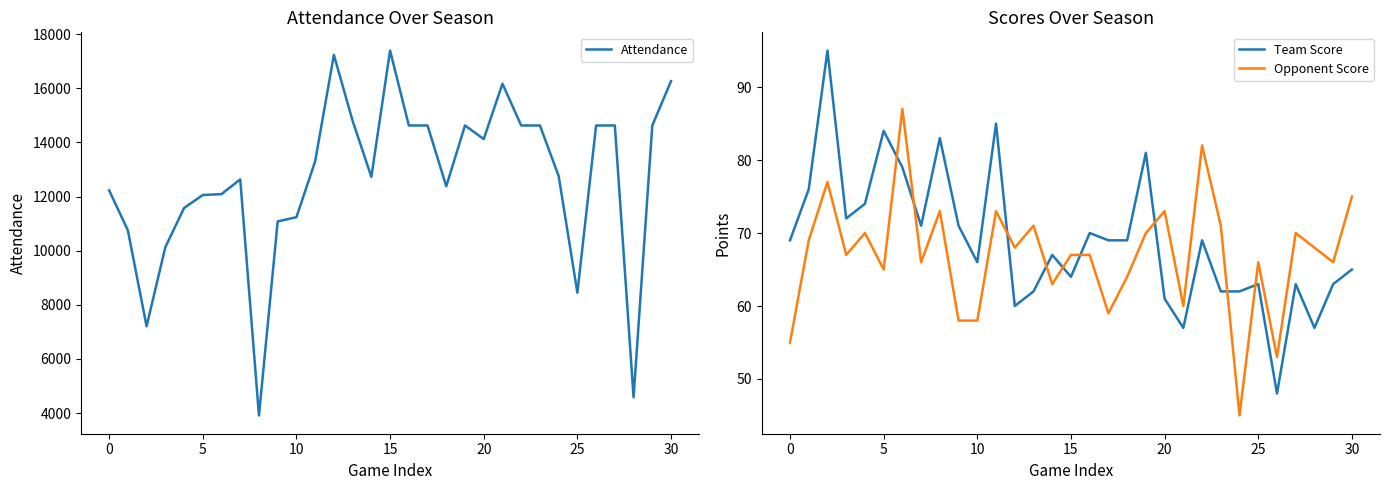

What is the greatest value displayed?

17392